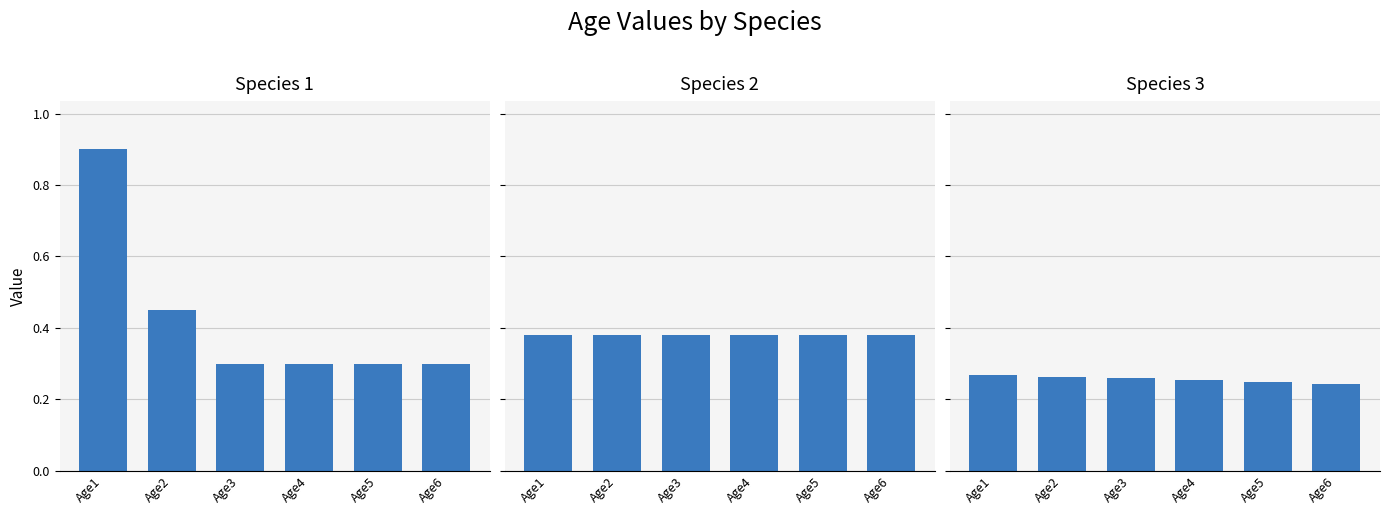

Which series has the largest total across all categories?

Species 1